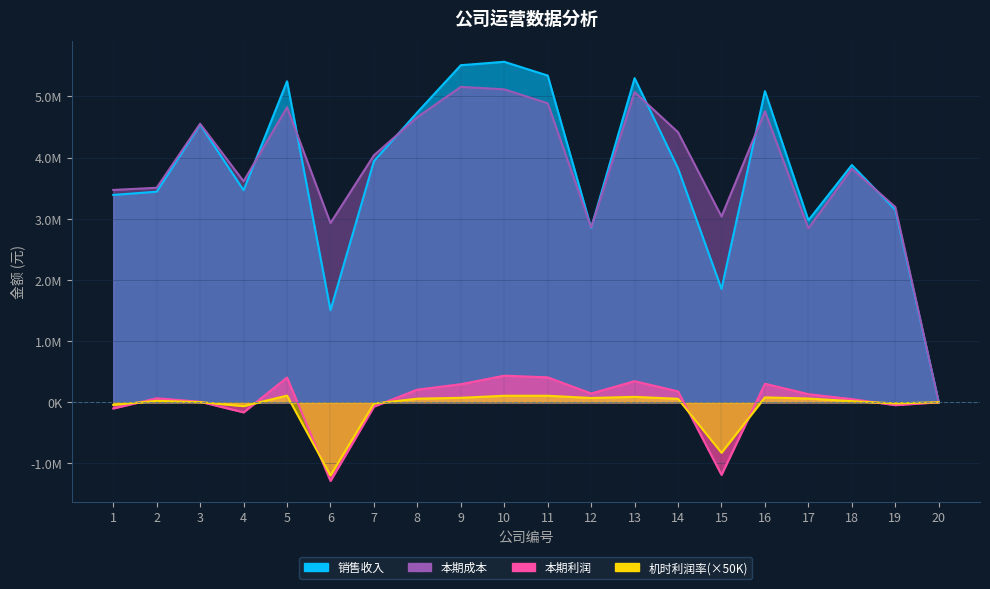

What is the average value of the 本期利润 series?

5363.4